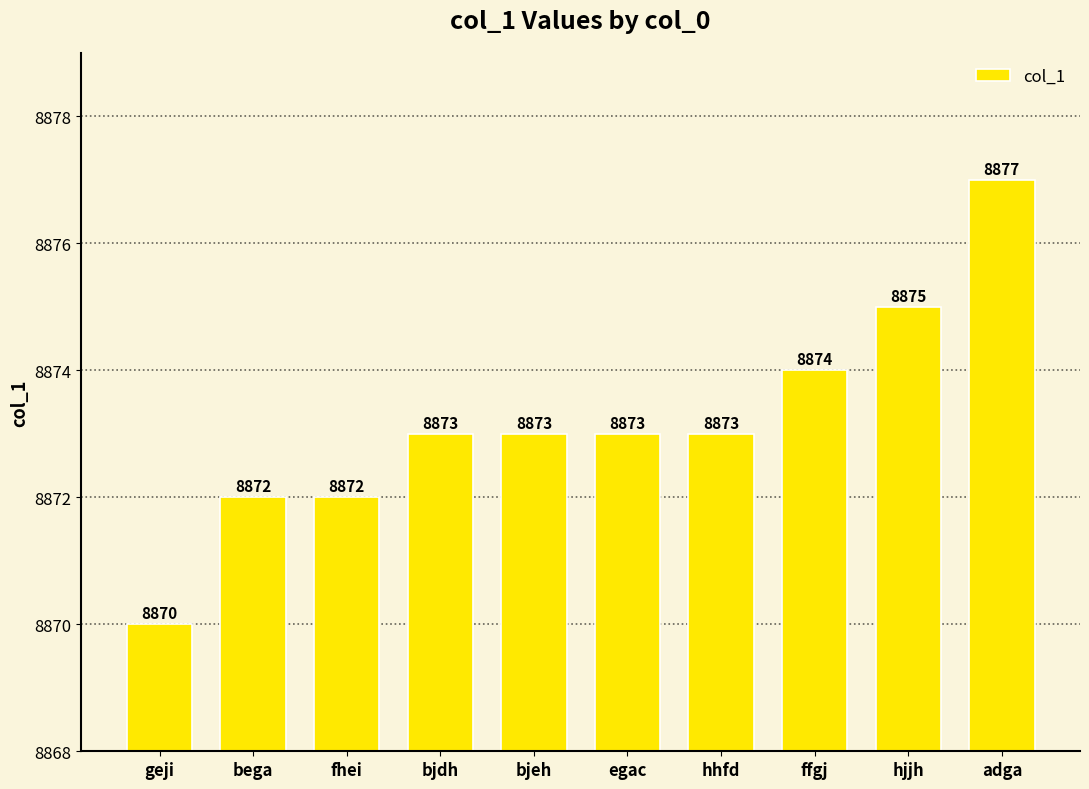

Count the values in the range 8872 to 8874.

7